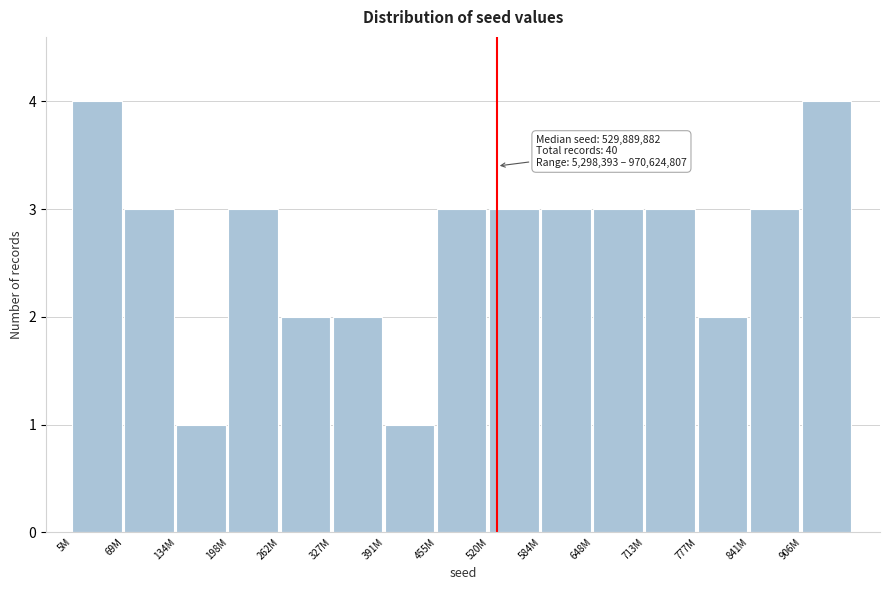

Reading left to right, transcribe all the data shown in this chart.

4	3	1	3	2	2	1	3	3	3	3	3	2	3	4